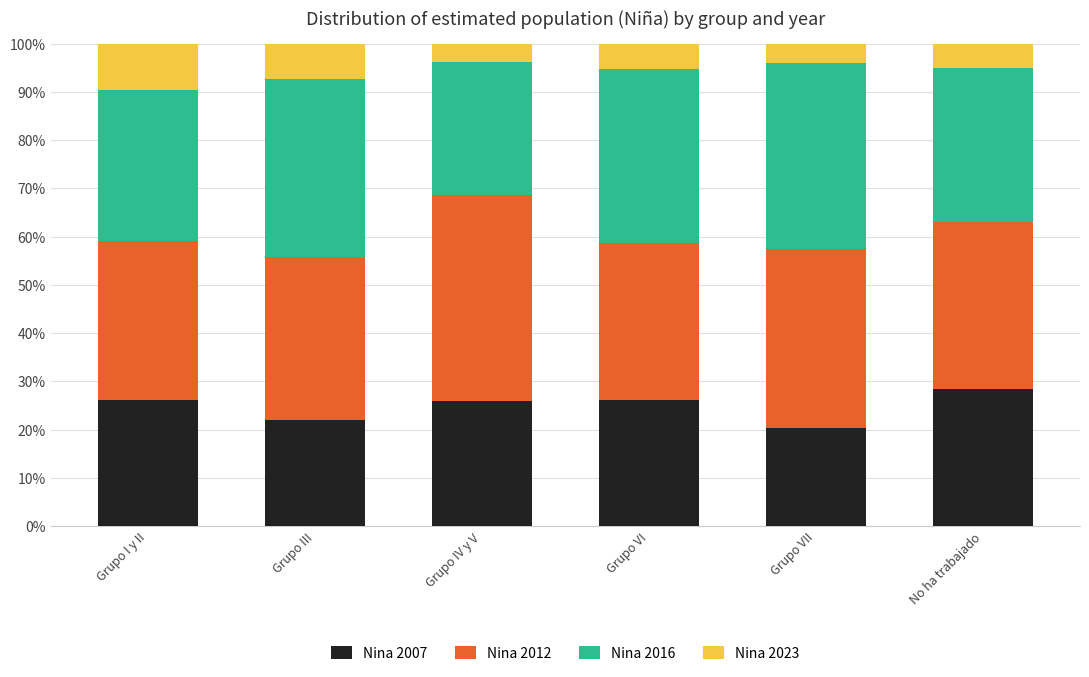

Is it true that Nina 2007 equals 11.9 at Grupo VI?

False